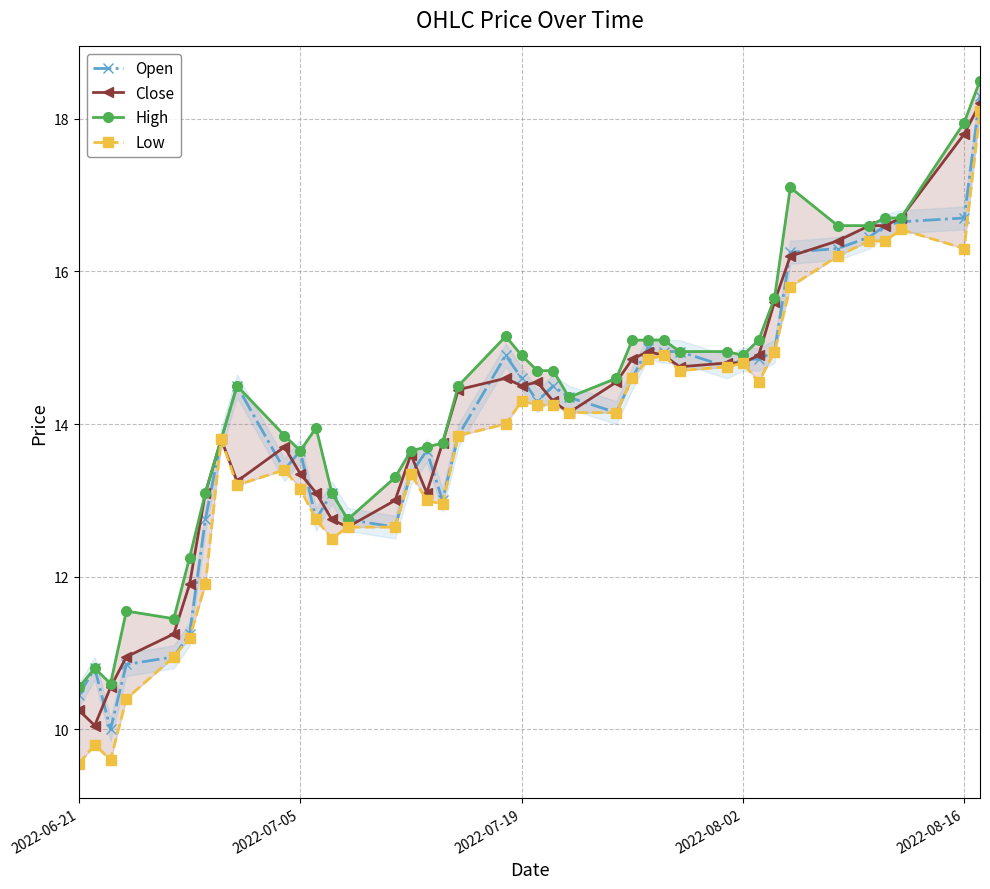

What is the value of the Open point at the 33rd from the left?

14.9